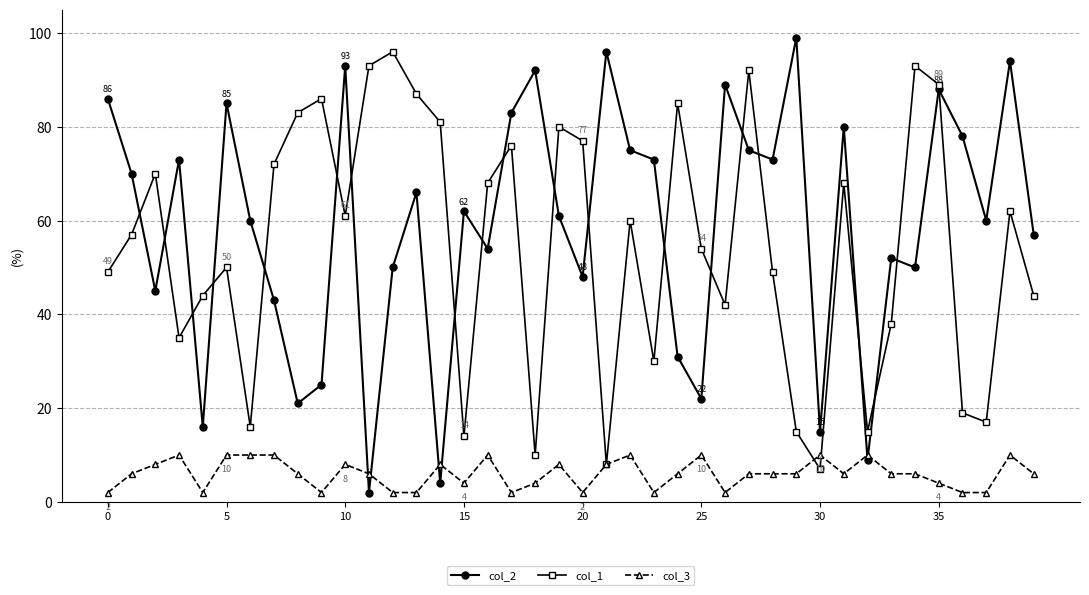

How many intersections are there between col_2 and col_1?

20